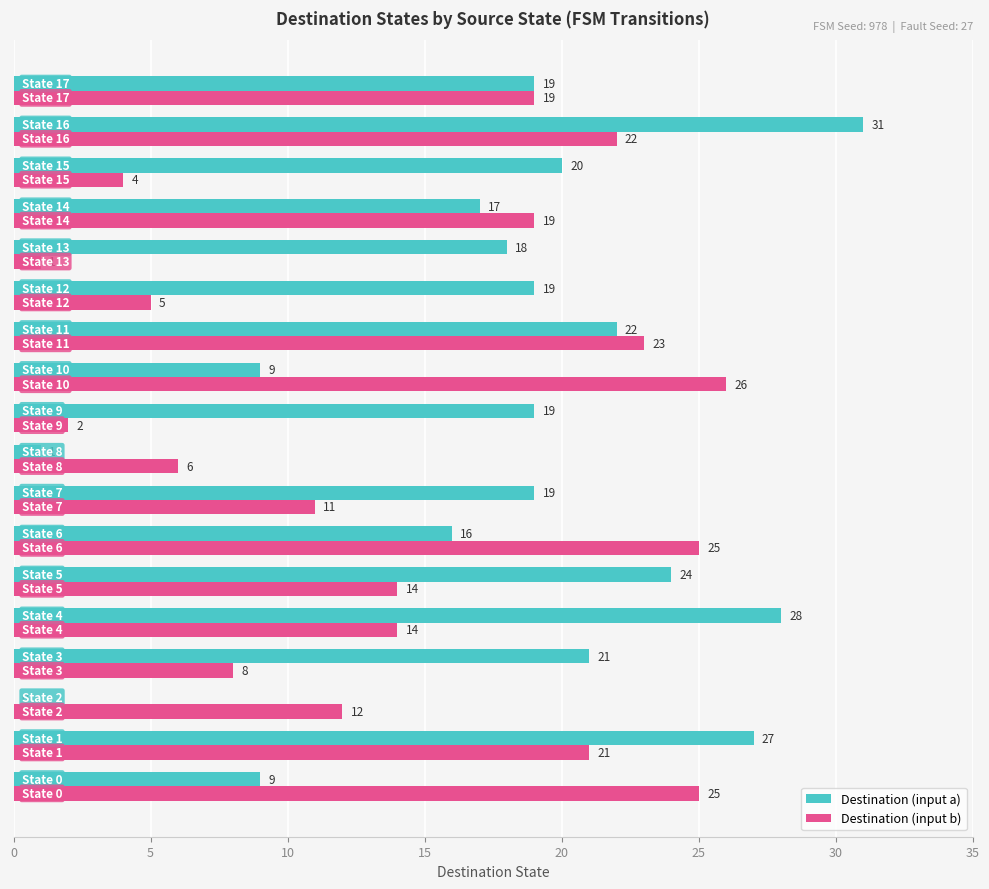

What is the sum of all Destination (input b) values?

257